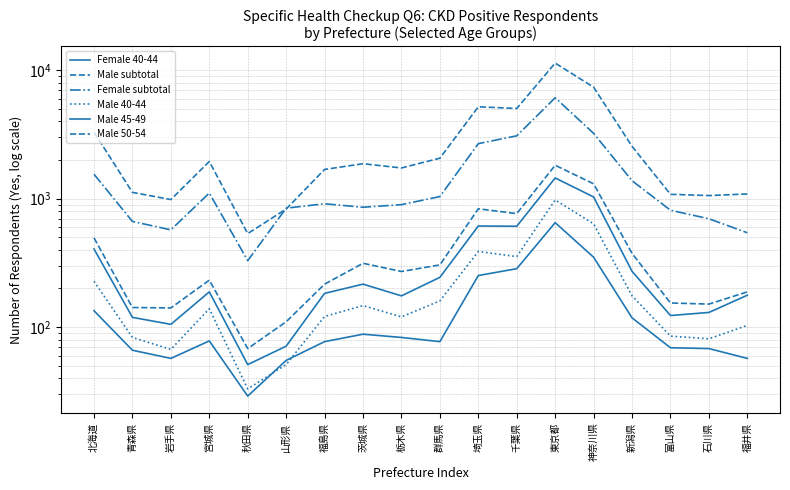

Where is Female subtotal nearest to the value 3223?

神奈川県